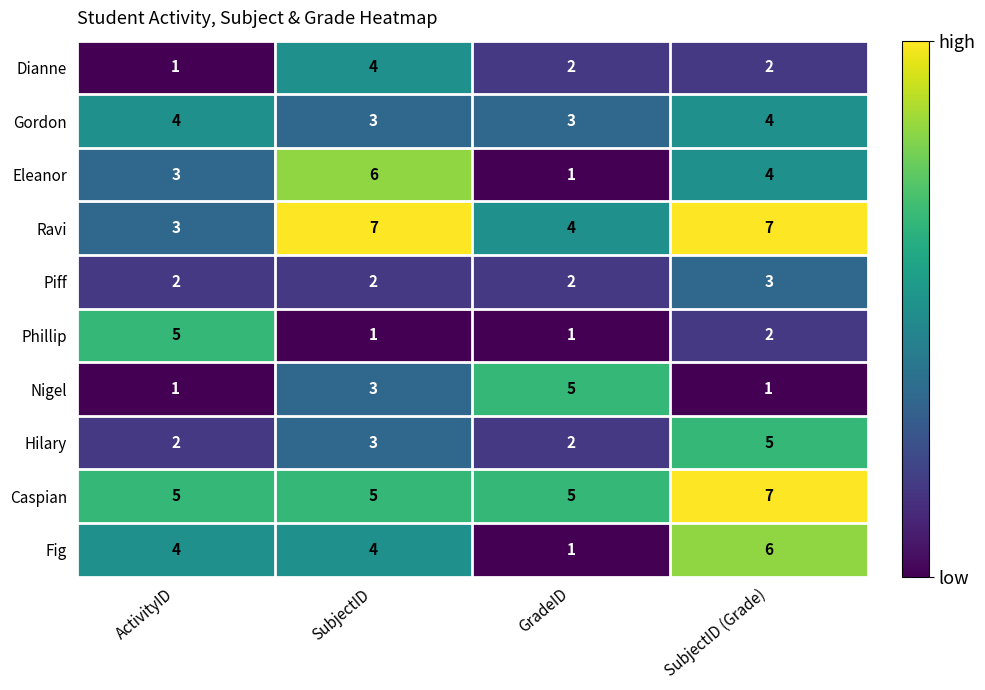

What is the maximum value for Gordon?

4